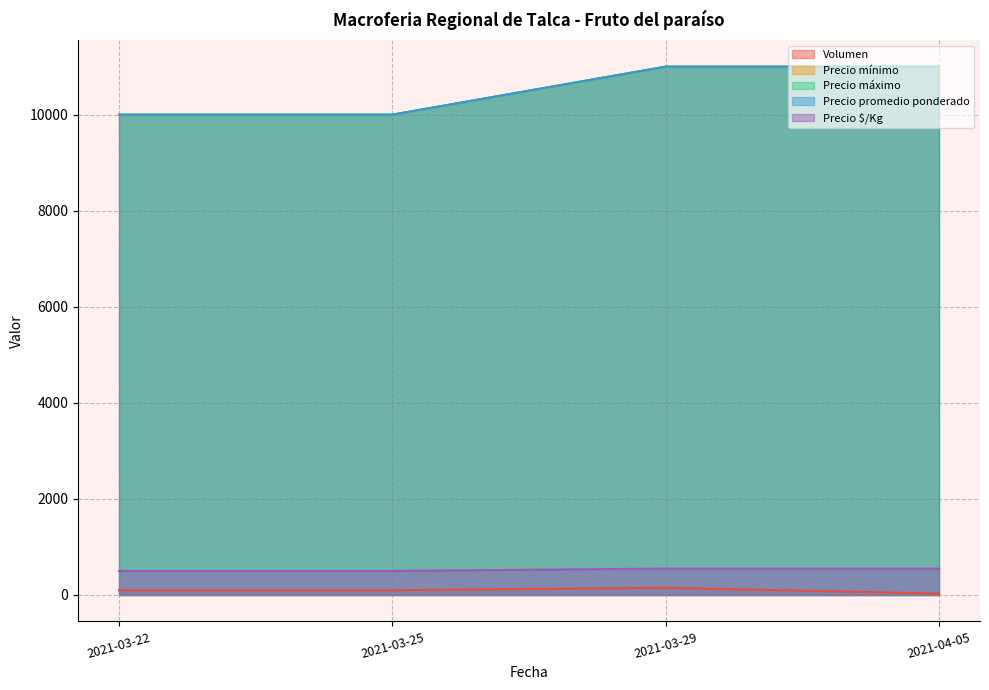

Reading left to right, what are all the values shown in this chart?

Volumen: 2021-03-22=100	2021-03-25=100	2021-03-29=150	2021-04-05=30
Precio mínimo: 2021-03-22=10000	2021-03-25=10000	2021-03-29=11000	2021-04-05=11000
Precio máximo: 2021-03-22=10000	2021-03-25=10000	2021-03-29=11000	2021-04-05=11000
Precio promedio ponderado: 2021-03-22=10000	2021-03-25=10000	2021-03-29=11000	2021-04-05=11000
Precio $/Kg: 2021-03-22=500	2021-03-25=500	2021-03-29=550	2021-04-05=550